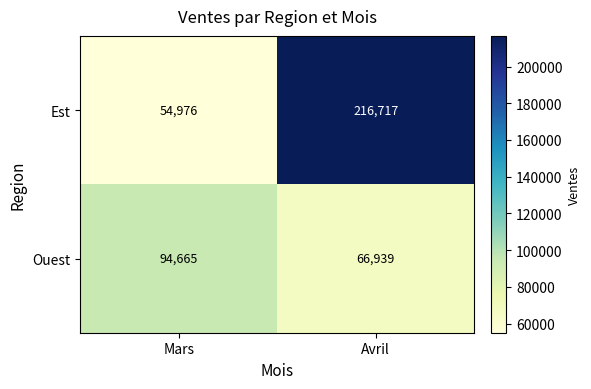

Which series has the widest spread of values?

Est